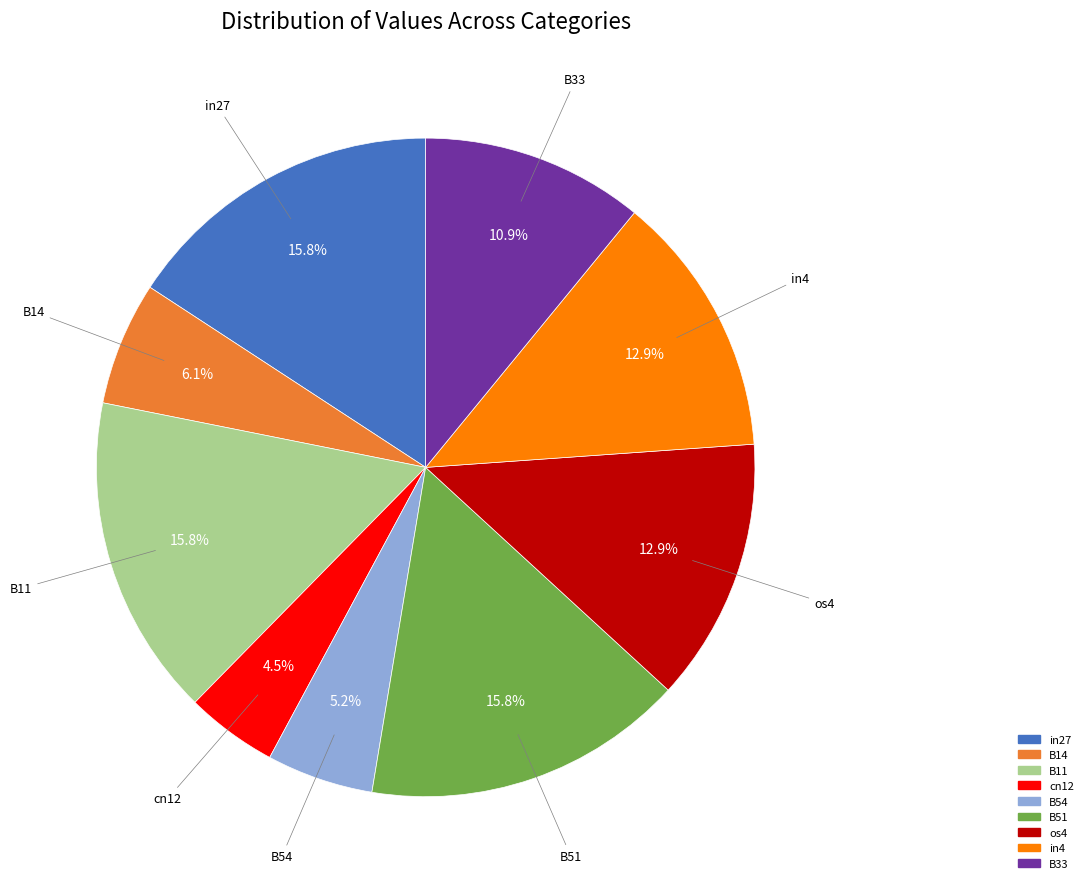

What percentage is the B54 slice, to the nearest percent?

5%